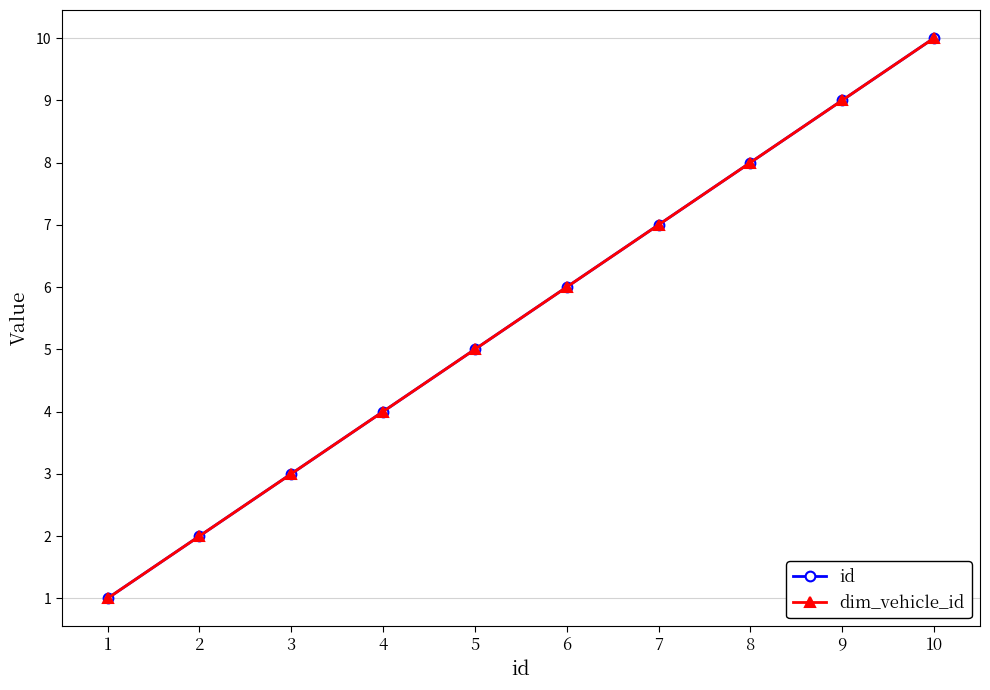

What is the value of the dim_vehicle_id point at the 3rd from the left?

3